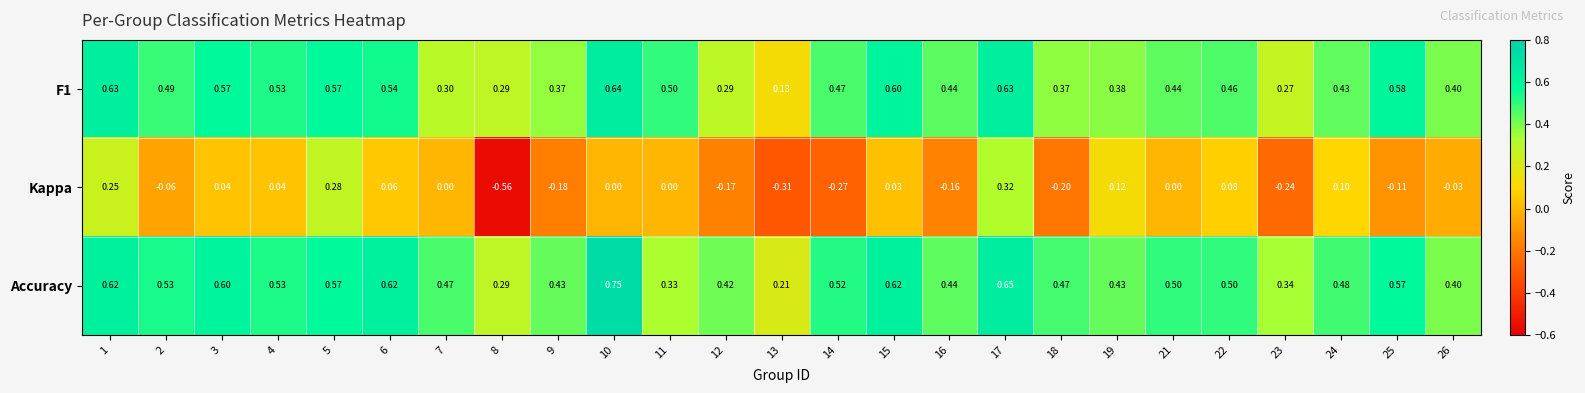

Which series has the widest spread of values?

Kappa